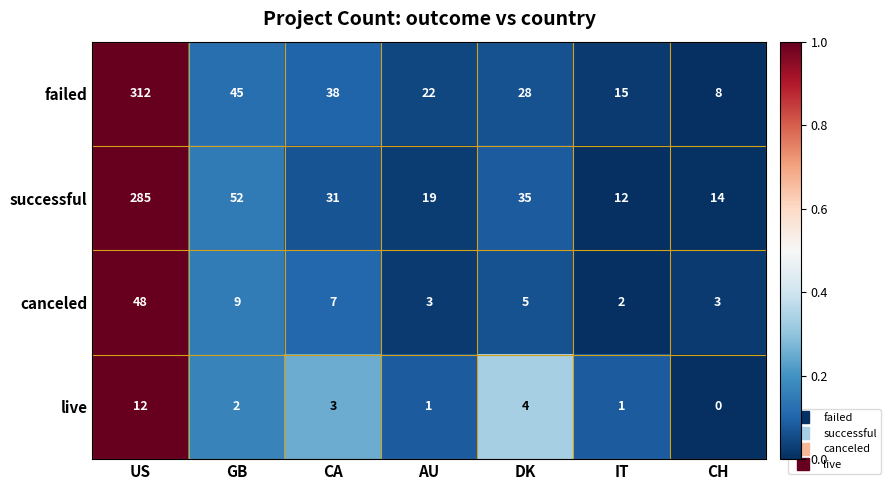

Which series has the largest range (max minus min)?

failed